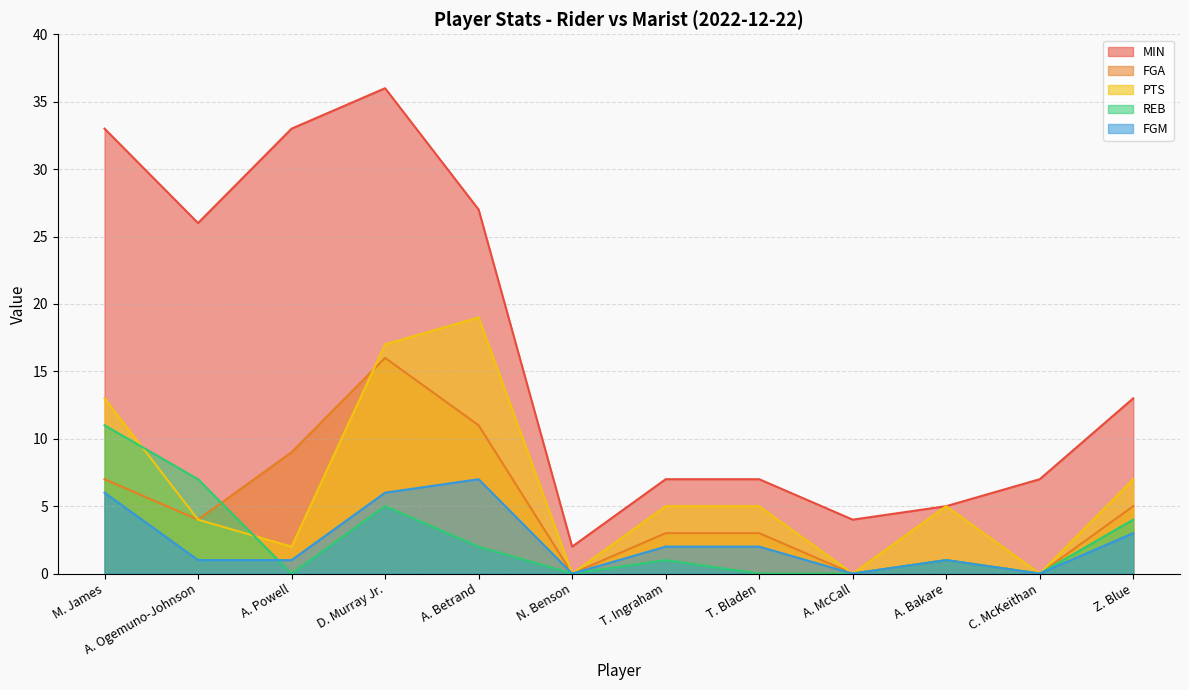

True or false: MIN and FGA cross at least once.

False